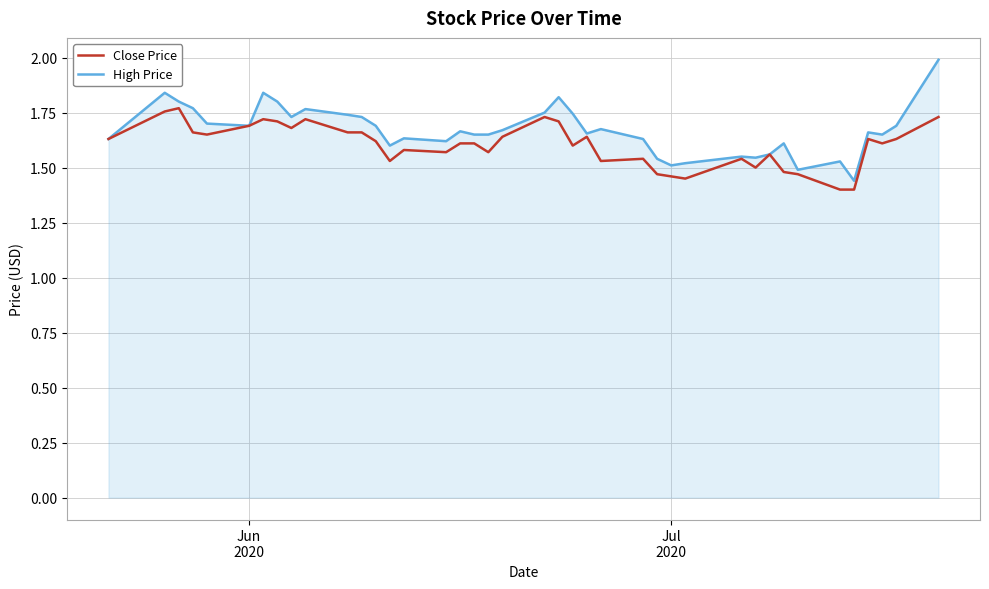

Which series has the widest spread of values?

High Price